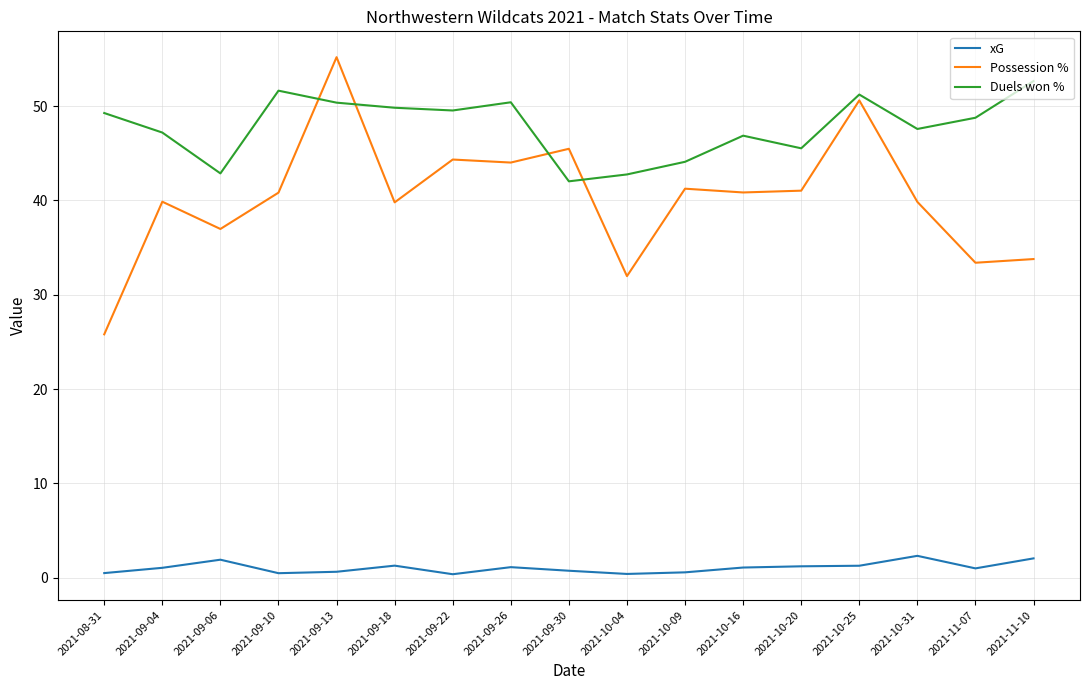

What position from the left is 2021-08-31?

1